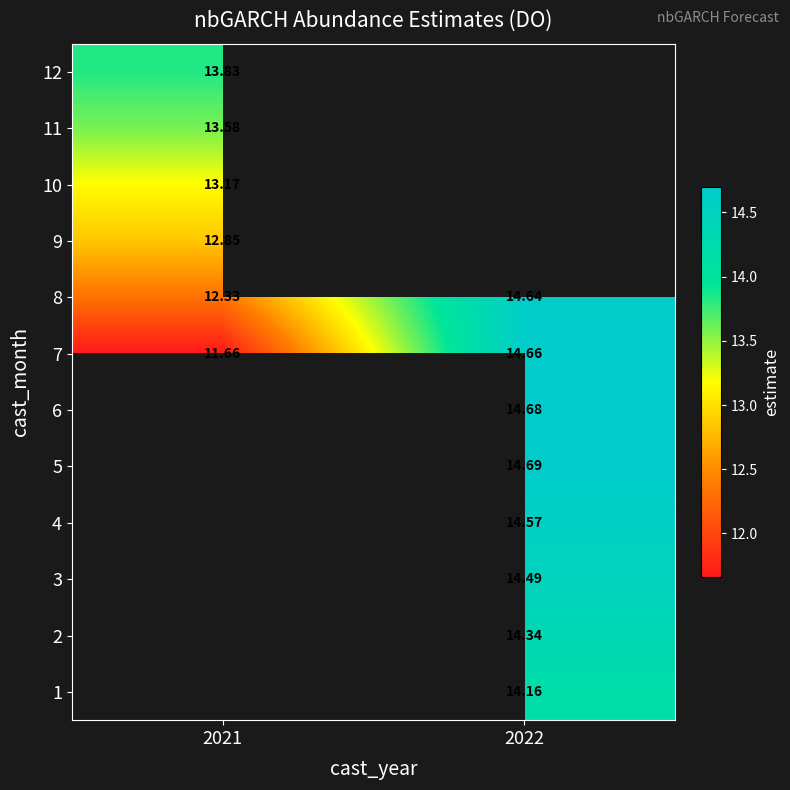

Is the value of 1 at 2022 greater than the value of 7 at 2022?

No